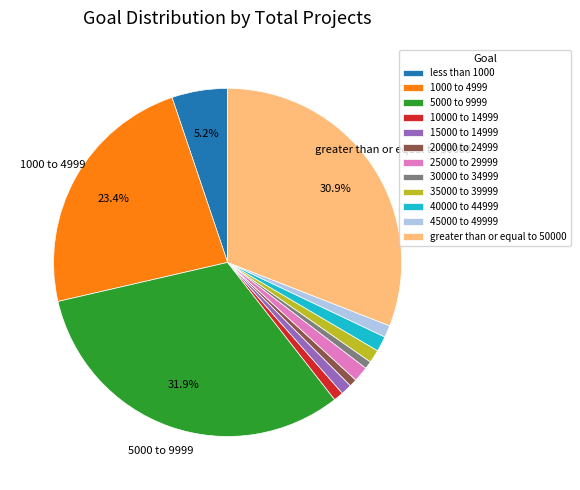

Is 5000 to 9999 the majority of the pie?

No